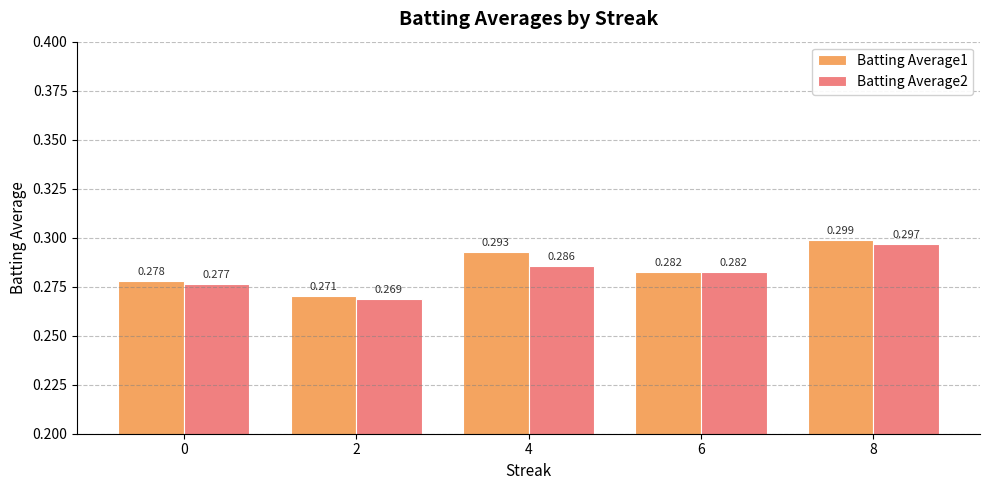

Is it true that Batting Average1 equals 0.3 at 2?

True